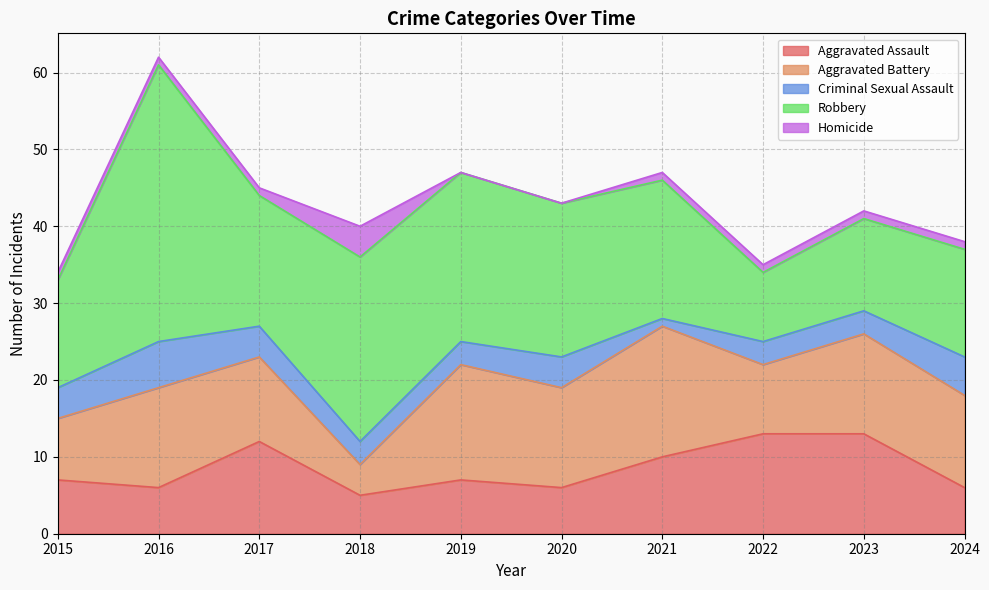

True or false: Criminal Sexual Assault and Aggravated Assault cross at least once.

False